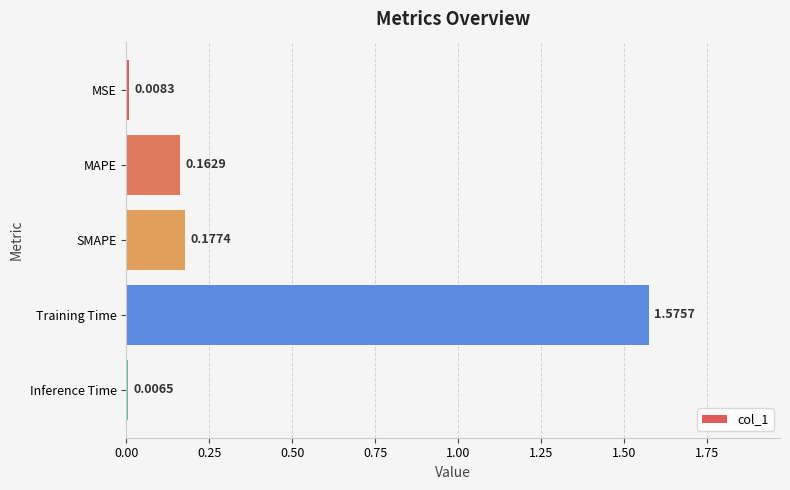

List the labels in order of value, smallest first.

Inference Time, MSE, MAPE, SMAPE, Training Time